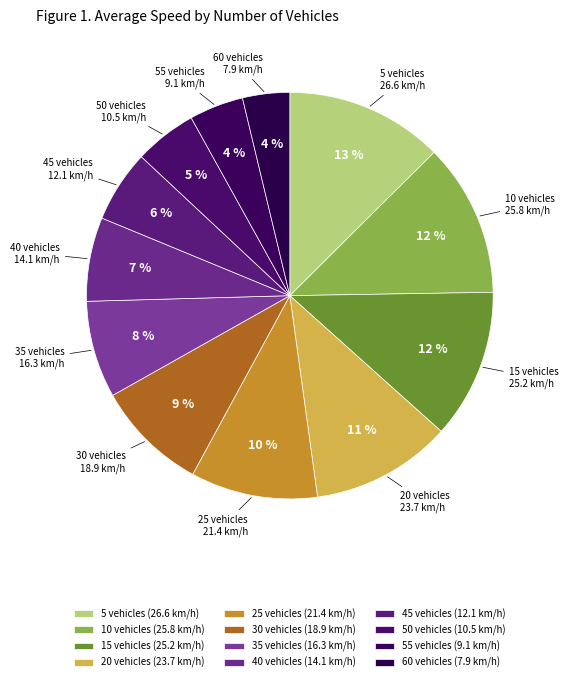

How many segments does this pie chart have?

12